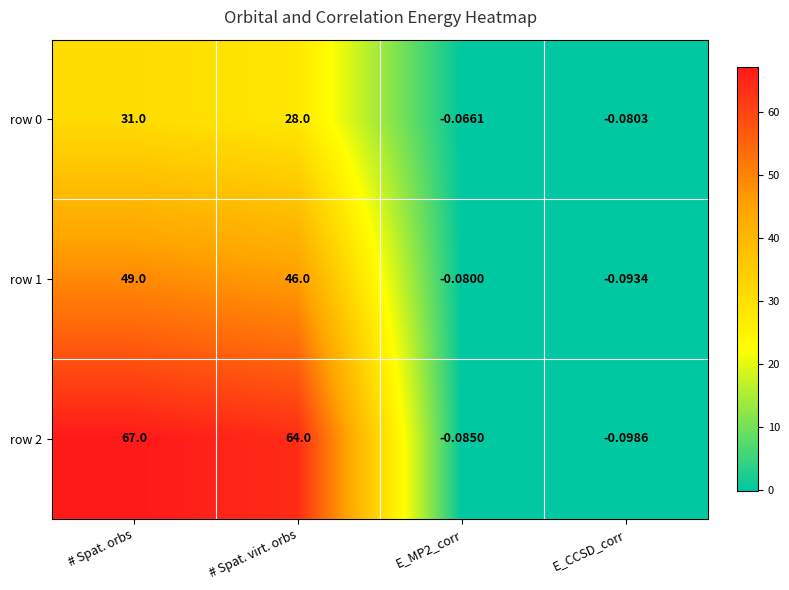

At which label is row 2 closest to 33?

# Spat. virt. orbs